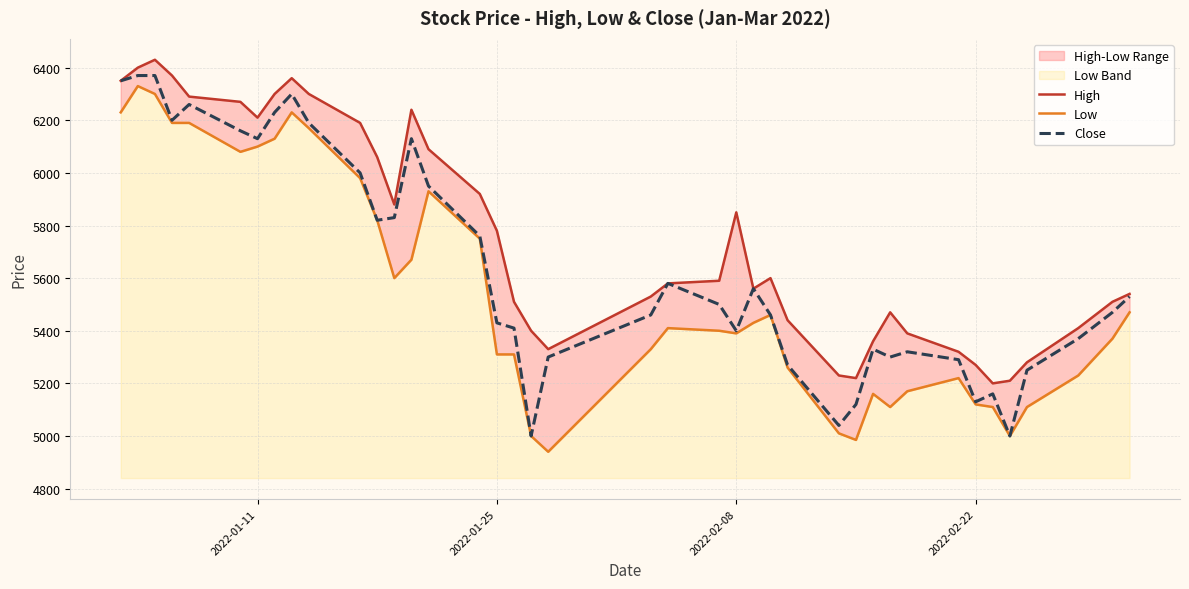

Which series has the largest total across all categories?

High